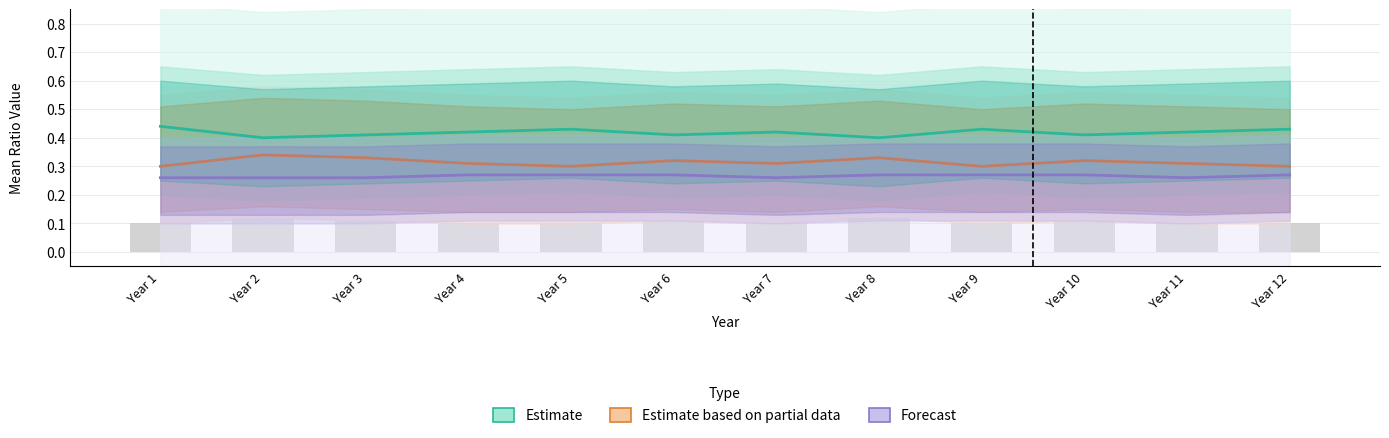

How many distinct data groups are displayed?

3